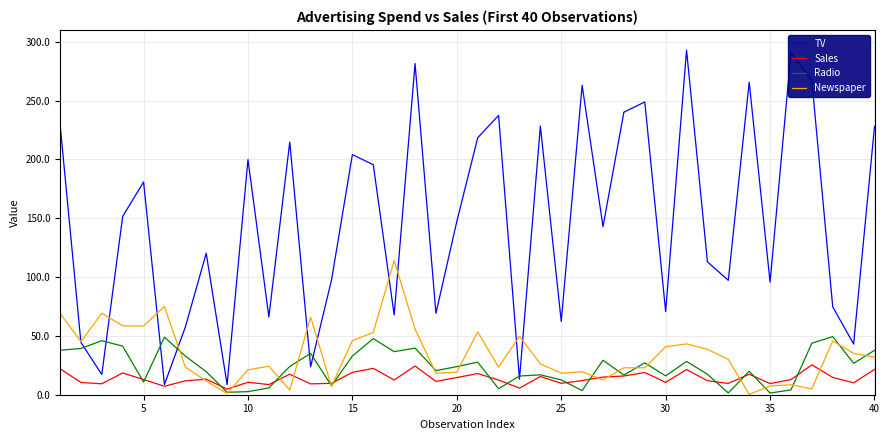

What is the difference between the second highest and second lowest values in the Newspaper series?

74.0